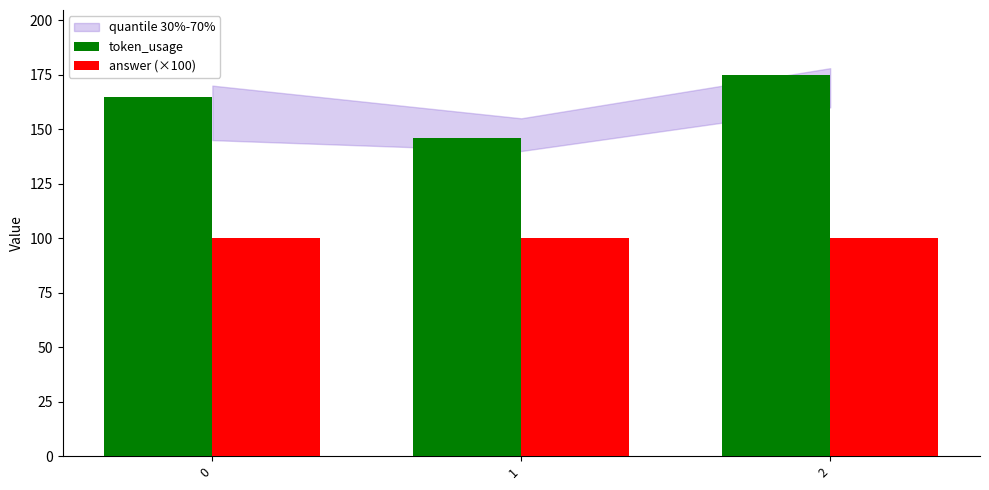

True or false: token_usage has a value of 146 at 1.

True